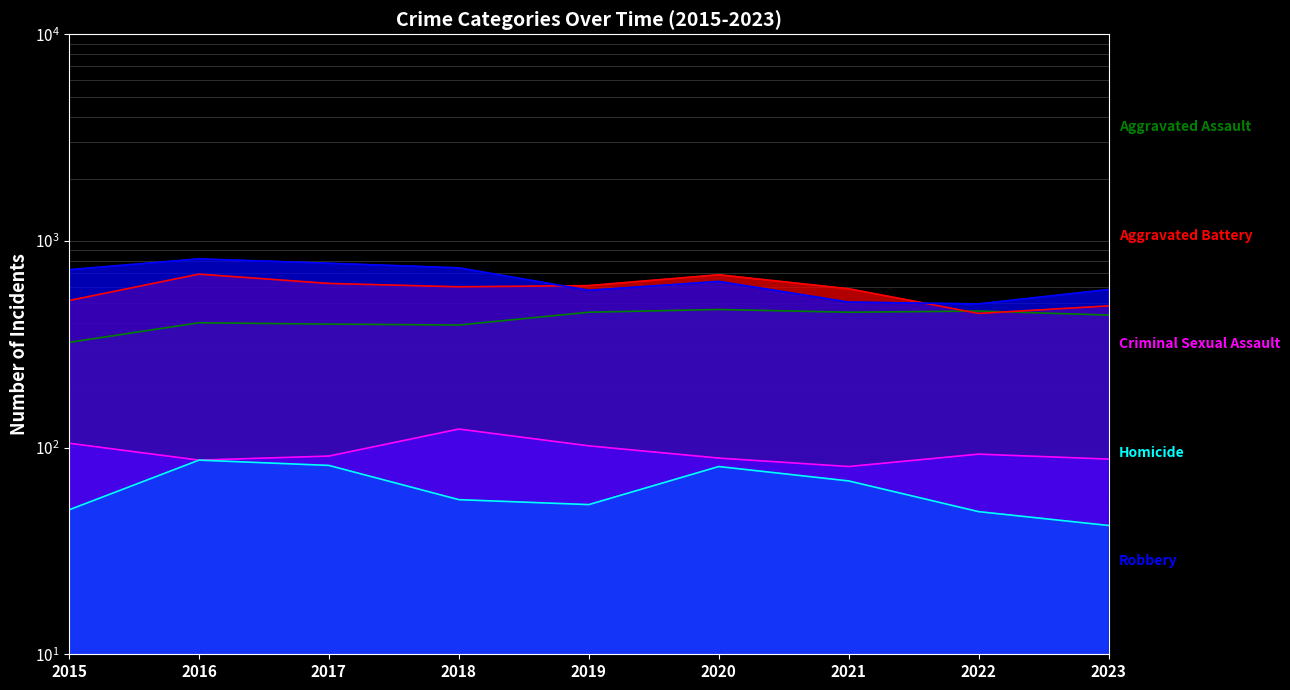

Reading right to left, extract all data points from this chart.

Aggravated Assault: 2023=438	2022=458	2021=452	2020=466	2019=452	2018=392	2017=396	2016=402	2015=323
Aggravated Battery: 2023=485	2022=446	2021=587	2020=686	2019=608	2018=600	2017=623	2016=691	2015=515
Criminal Sexual Assault: 2023=88	2022=93	2021=81	2020=89	2019=102	2018=123	2017=91	2016=87	2015=105
Homicide: 2023=42	2022=49	2021=69	2020=81	2019=53	2018=56	2017=82	2016=87	2015=50
Robbery: 2023=582	2022=496	2021=506	2020=637	2019=577	2018=741	2017=780	2016=819	2015=726